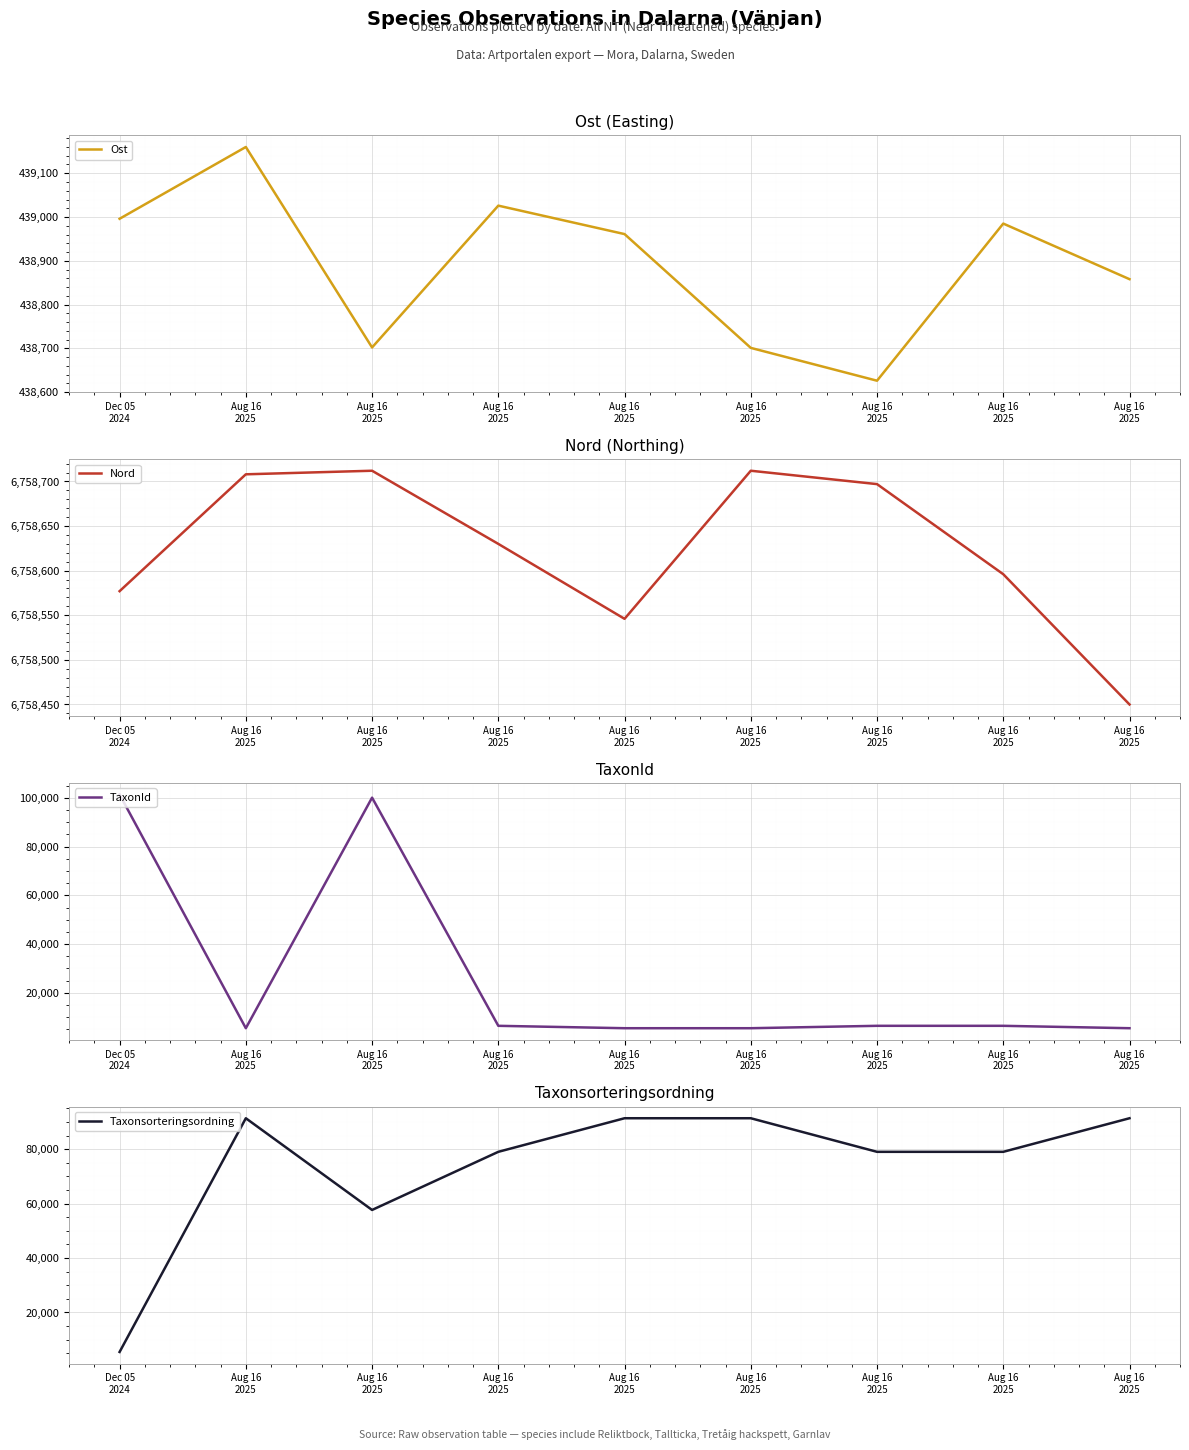

True or false: Nord and Ost intersect in this chart.

False